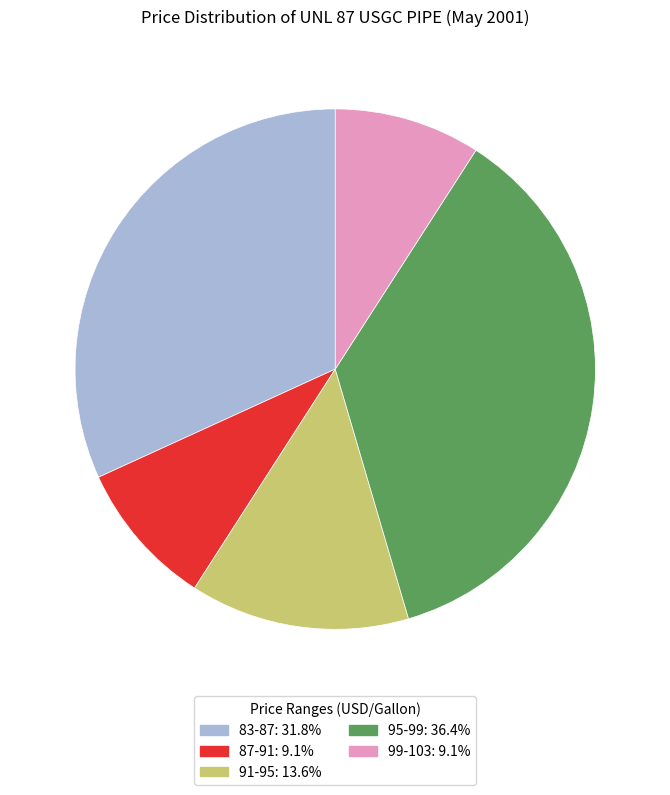

Is there any slice that represents more than half of the pie?

No